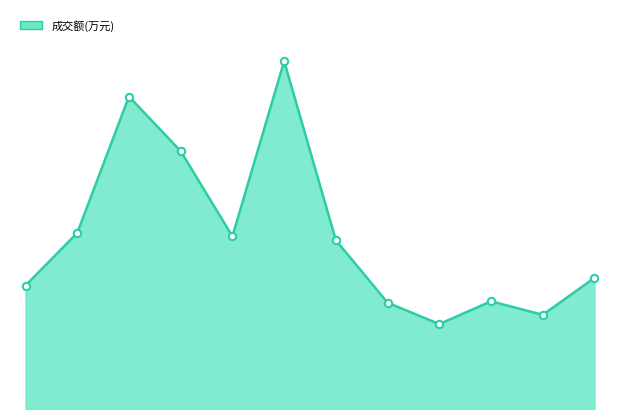

How many lines are shown in the chart?

1